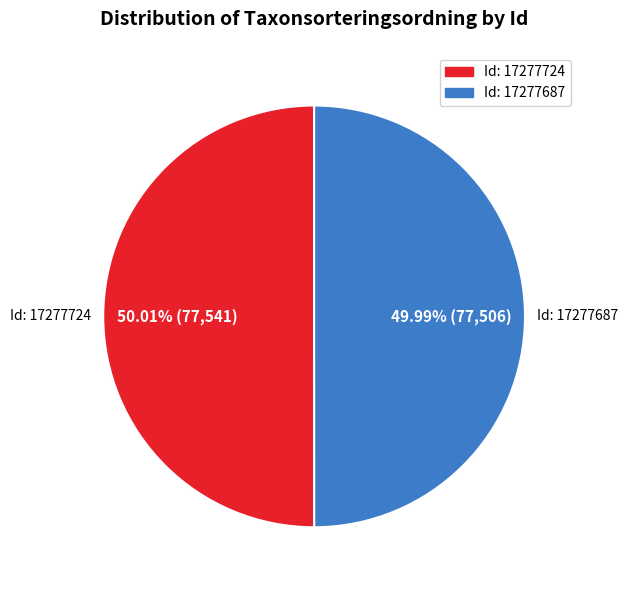

What is the ratio of the value at Id: 17277724 to the value at Id: 17277687?

1.0